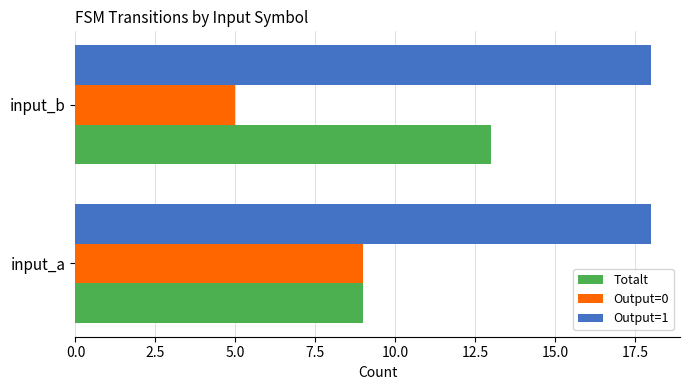

What is the spread (max minus min) of values at input_b?

13